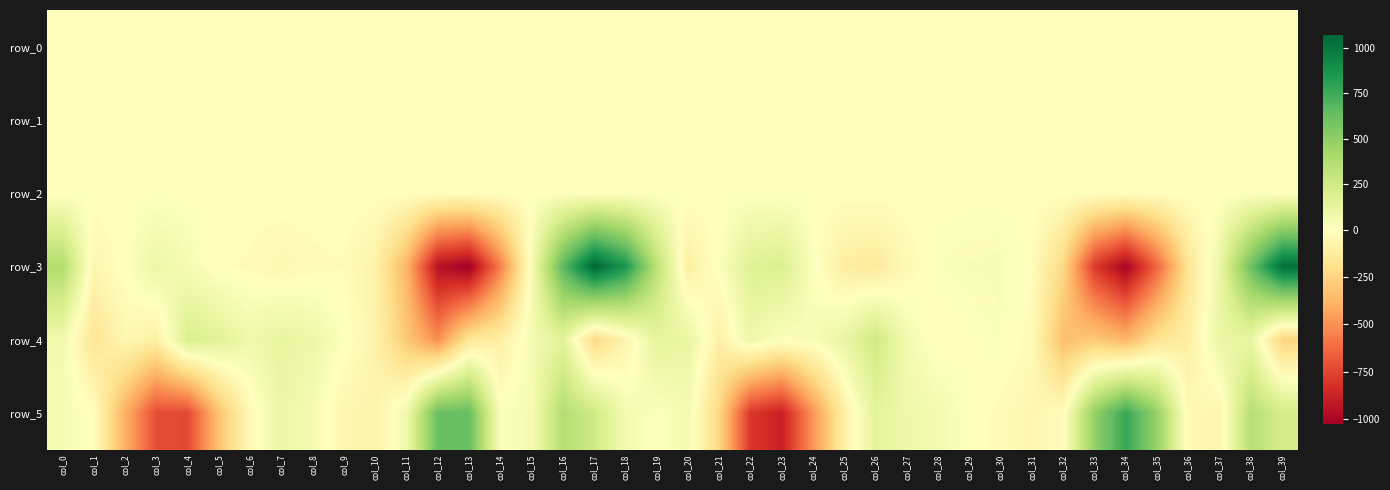

Reading left to right, transcribe all the data shown in this chart.

row_0: 0.2	0.3	0.5	0.4	0.1	-0.2	-0.1	0.1	0.2	0.1	-0.0	-0.3	-0.2	0.4	0.5	0.2	0.1	0.3	0.3	0.2	0.2	0.5	0.5	0.1	-0.3	-0.2	-0.1	0.1	0.1	0.1	0.1	0.0	-0.2	-0.2	0.1	0.6	0.5	0.1	0.0	0.3
row_1: -0.1	-0.0	-0.1	-0.1	-0.1	-0.0	-0.0	0.0	0.0	0.0	0.0	0.0	-0.2	-0.7	-1.0	-0.9	-0.9	-0.8	-0.3	-0.0	0.0	-0.2	-0.2	-0.1	-0.0	0.0	-0.0	-0.0	-0.0	-0.0	-0.0	0.0	0.0	-0.0	-0.6	-0.8	-0.8	-0.7	-0.8	-0.7
row_2: 0.4	0.7	1.1	1.0	0.9	0.9	1.0	1.0	1.0	1.0	0.8	0.4	0.5	0.9	1.3	1.4	1.4	1.0	0.4	0.4	0.8	1.1	1.1	0.9	0.8	0.9	1.0	1.0	1.0	1.0	1.0	0.9	0.5	0.4	0.9	1.2	1.2	1.1	1.4	1.0
row_3: 382.8	-56.7	7.1	98.9	47.4	-11.8	-21.8	-44.6	-24.5	-16.5	-85.8	-373.0	-950.0	-1026.9	-556.7	34.5	662.9	1066.3	862.2	333.8	-99.1	11.0	174.3	191.7	16.2	-109.6	-133.1	-38.3	16.0	26.6	30.9	-11.4	-230.2	-785.5	-1007.6	-639.2	-165.0	98.6	607.6	1029.2
row_4: 69.8	-164.6	-48.3	-96.0	204.2	157.0	77.3	126.4	90.6	11.8	-72.3	-300.5	-505.1	-153.2	-95.4	52.6	151.5	-219.8	-67.2	135.6	115.4	-94.0	87.8	13.7	33.9	112.6	254.8	59.1	-13.2	4.6	20.3	-30.5	-341.9	-294.6	-369.9	-172.5	-103.9	108.6	113.5	-252.4
row_5: 41.8	-7.0	-395.1	-721.7	-731.8	-322.4	-30.1	101.9	49.8	-57.9	-80.4	77.8	624.2	631.0	14.0	47.8	366.8	254.0	53.0	11.1	52.9	-238.2	-794.5	-884.8	-485.4	-92.0	146.1	89.6	55.7	9.5	-28.6	-53.9	-12.8	484.7	770.1	474.1	-38.1	-61.7	356.5	232.1